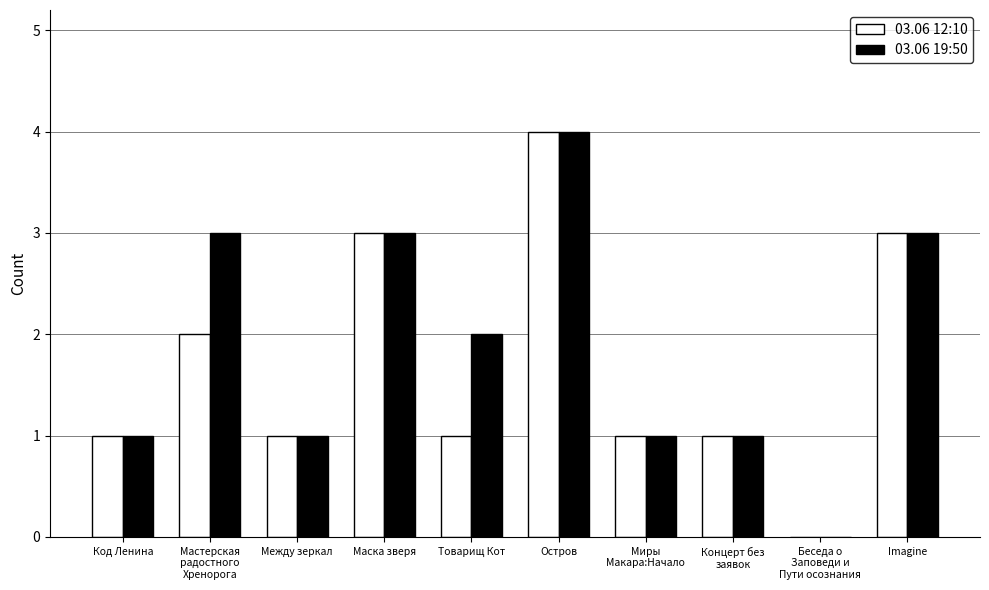

What are all the series names shown in the legend?

03.06 12:10, 03.06 19:50